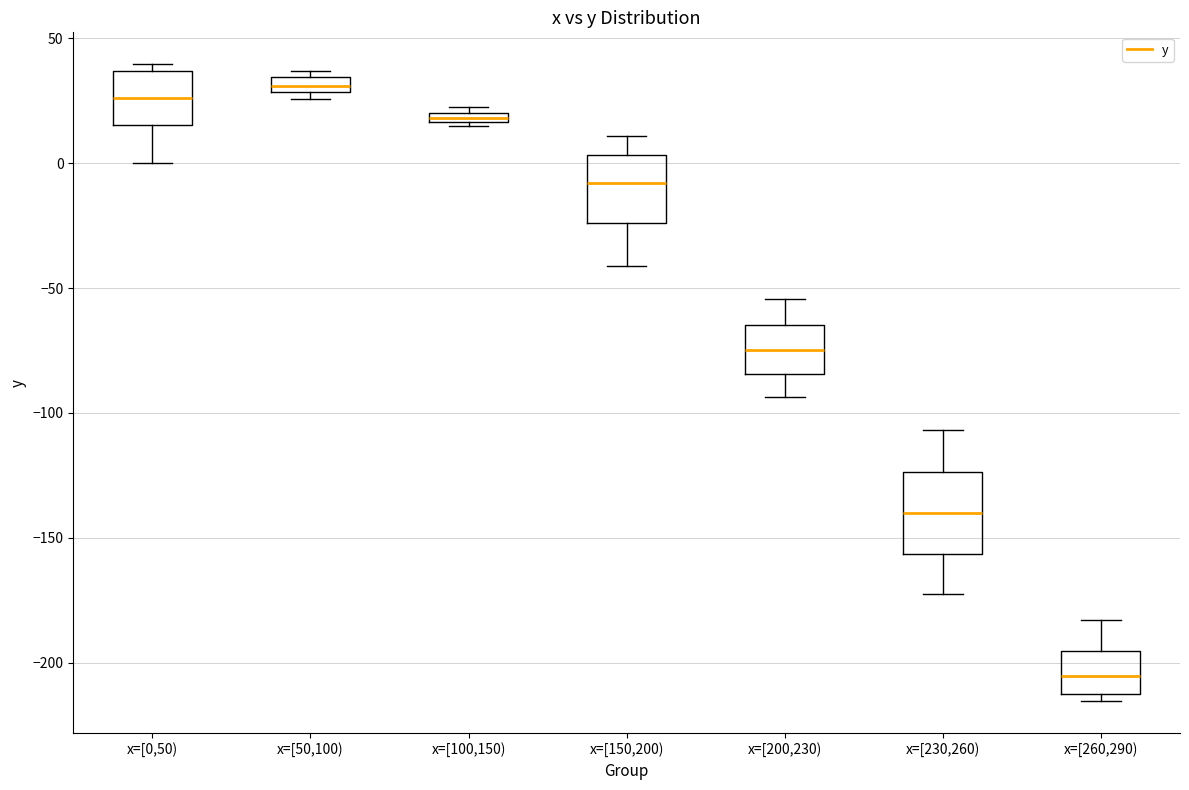

Where is the upper edge of the box for x=[50,100) on the y-axis? The values are not printed on the chart, so give them approximately, as read against the axis.

35